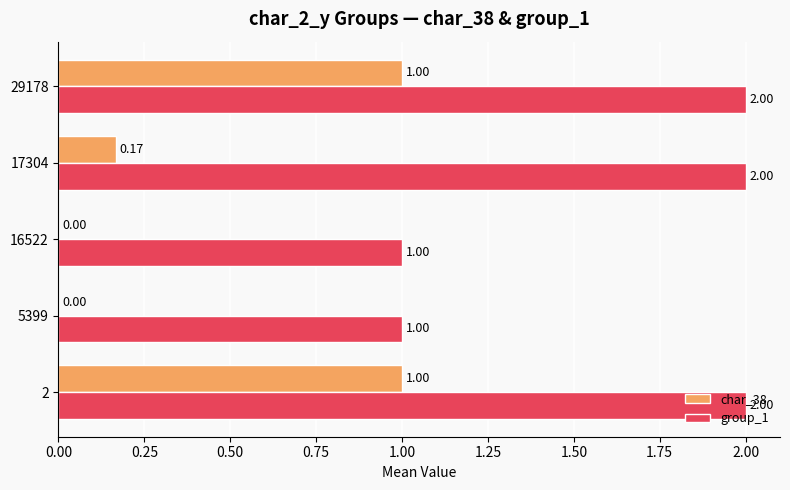

Which series has the largest total across all categories?

group_1